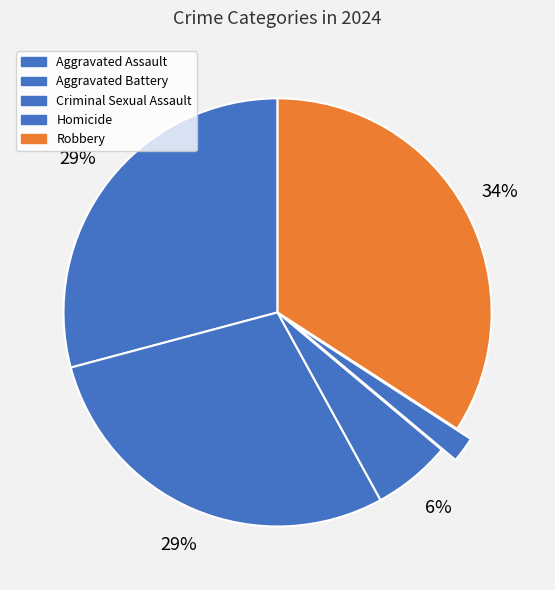

How many segments does this pie chart have?

5